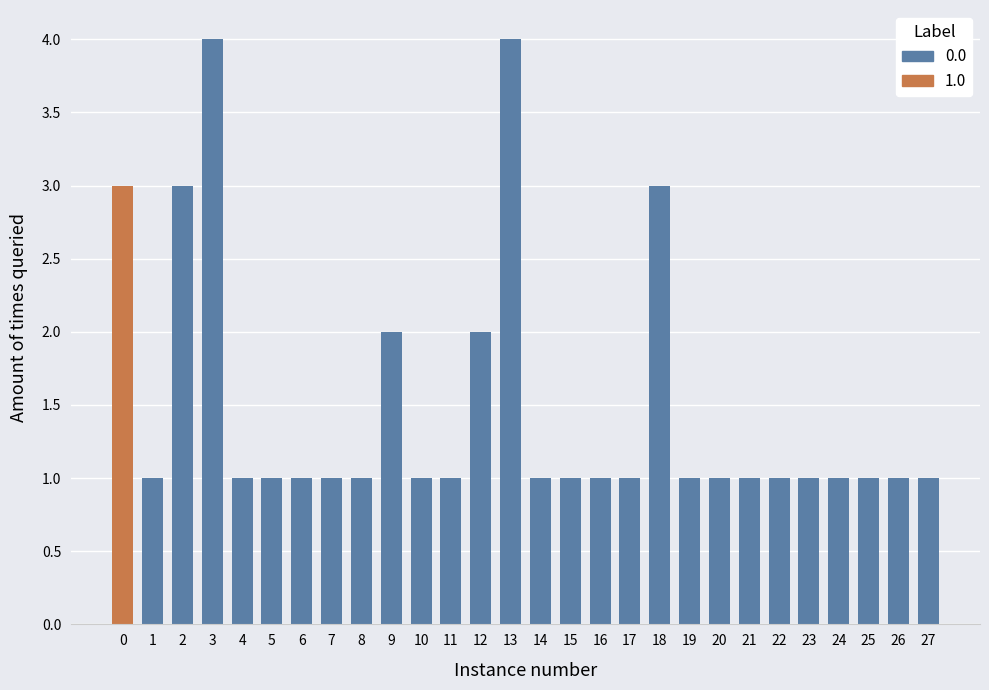

What is the sum of all values?

42